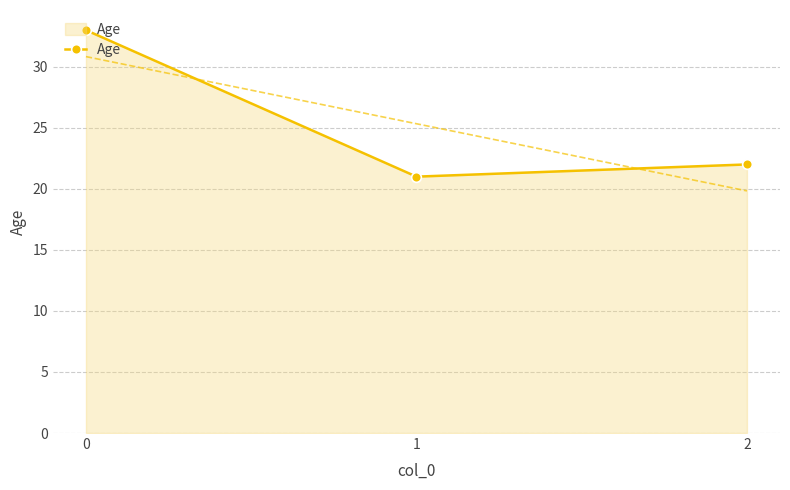

True or false: the data shows 21 at 1.

True